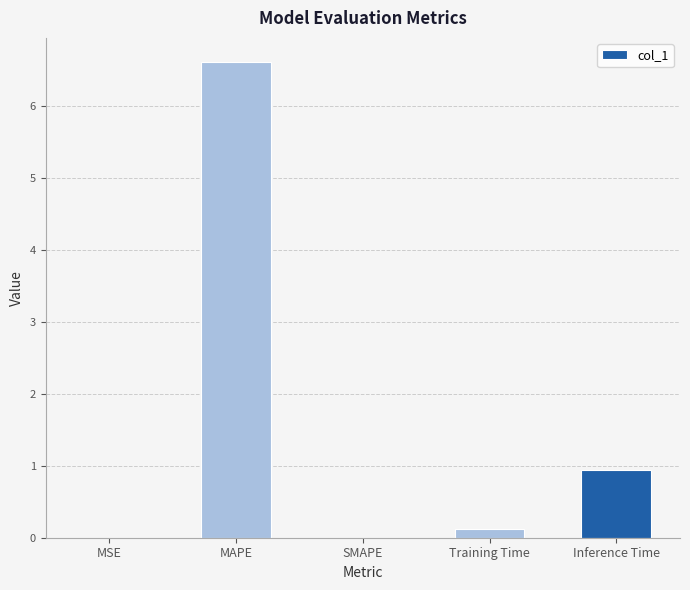

What is the maximum value shown in the chart?

6.6